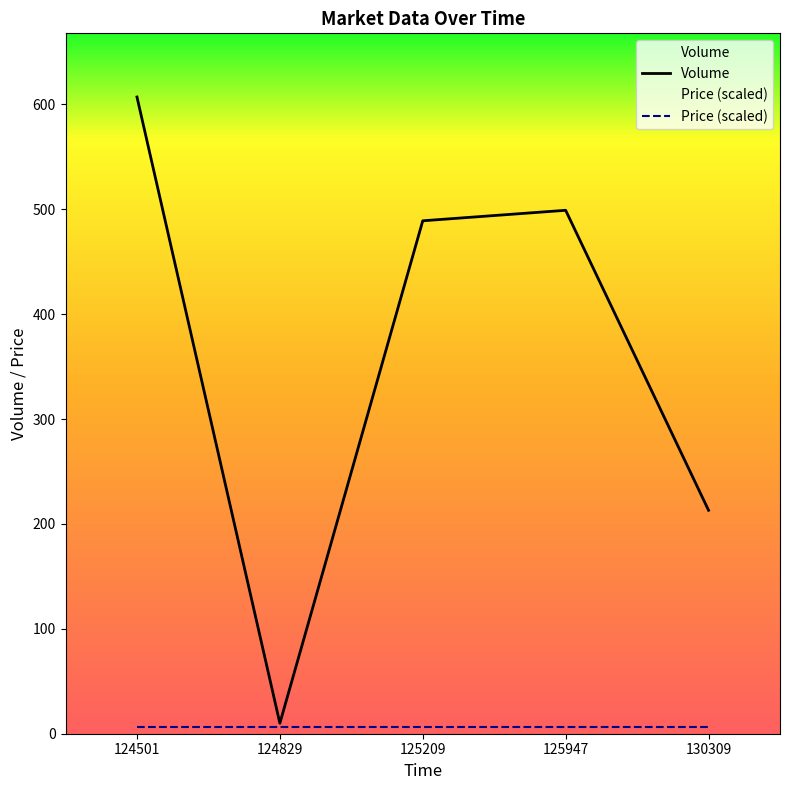

Approximately how many times larger is the value at 125209 compared to 130309?

2.3